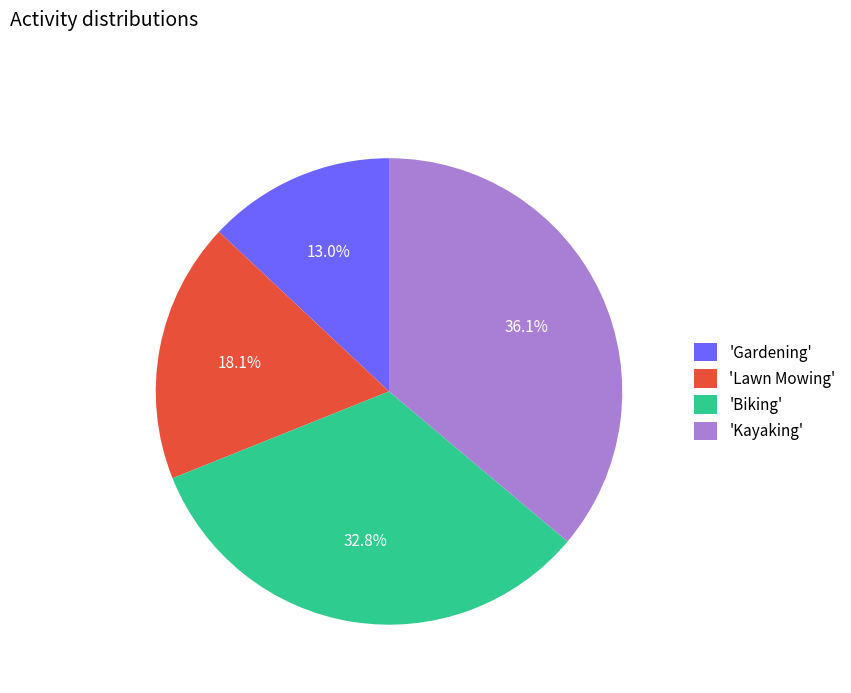

Is there a majority slice in this chart?

No